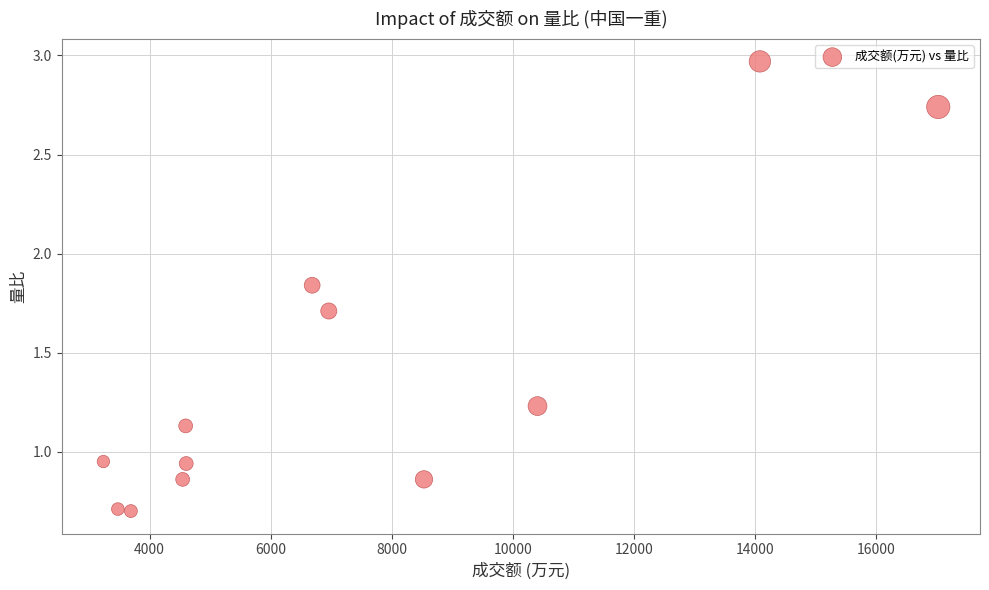

What is the range of X values (max minus min)?

13789.0